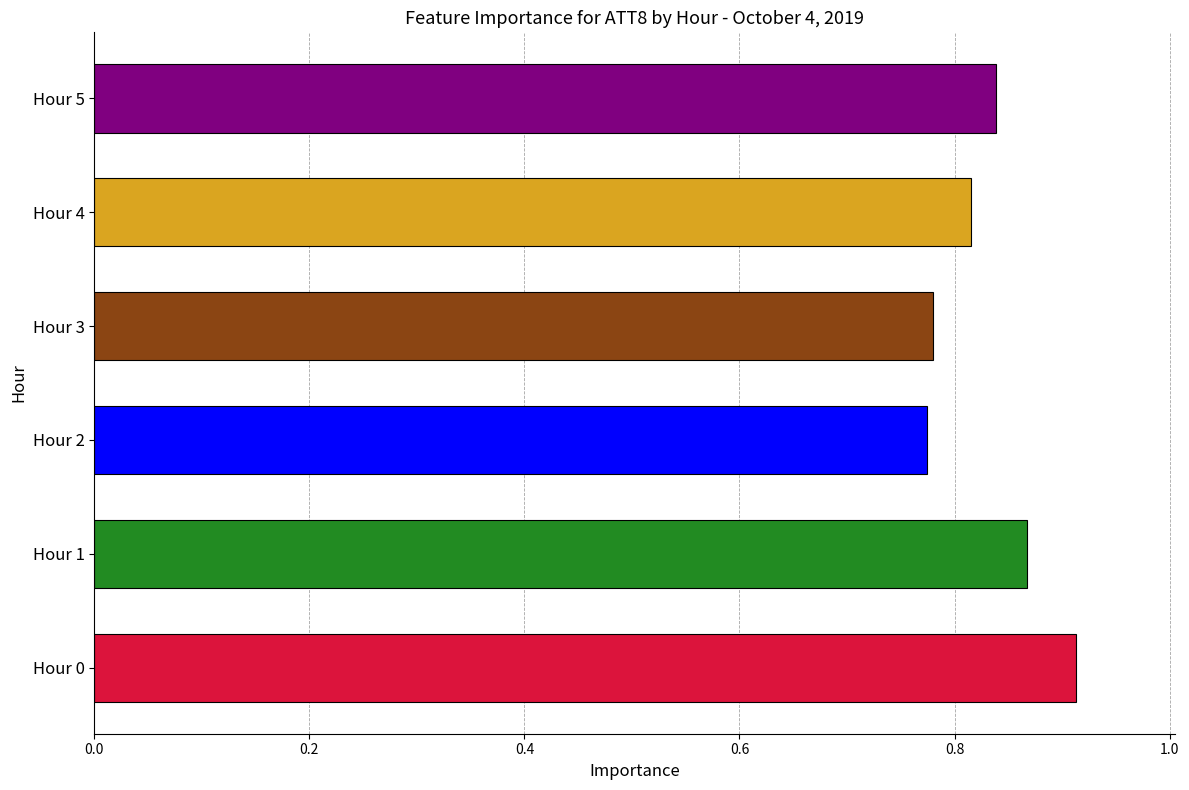

Count the values in the range 0 to 1.

6